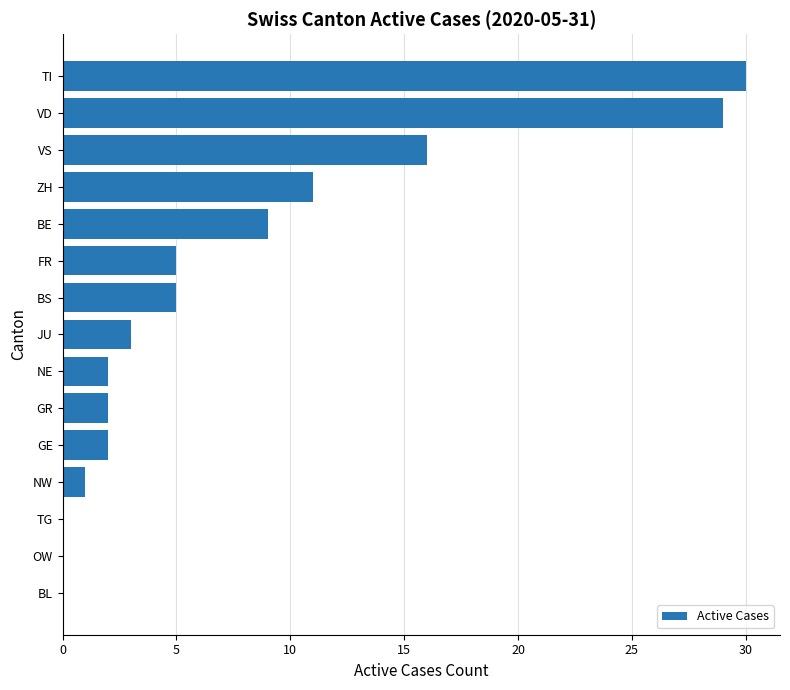

Is it true that the value at BE is 9?

True